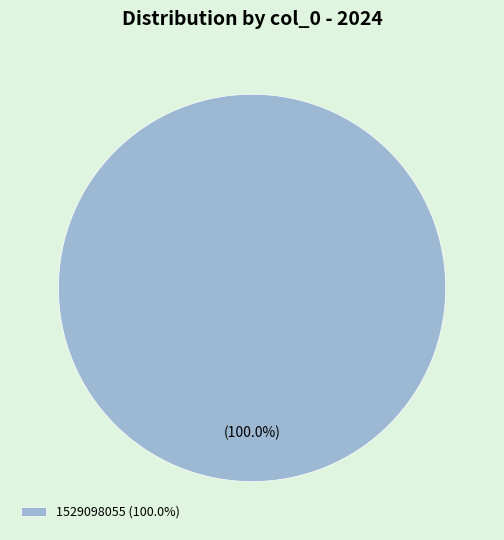

Rank the categories by value from lowest to highest.

1529098055 (100.0%)